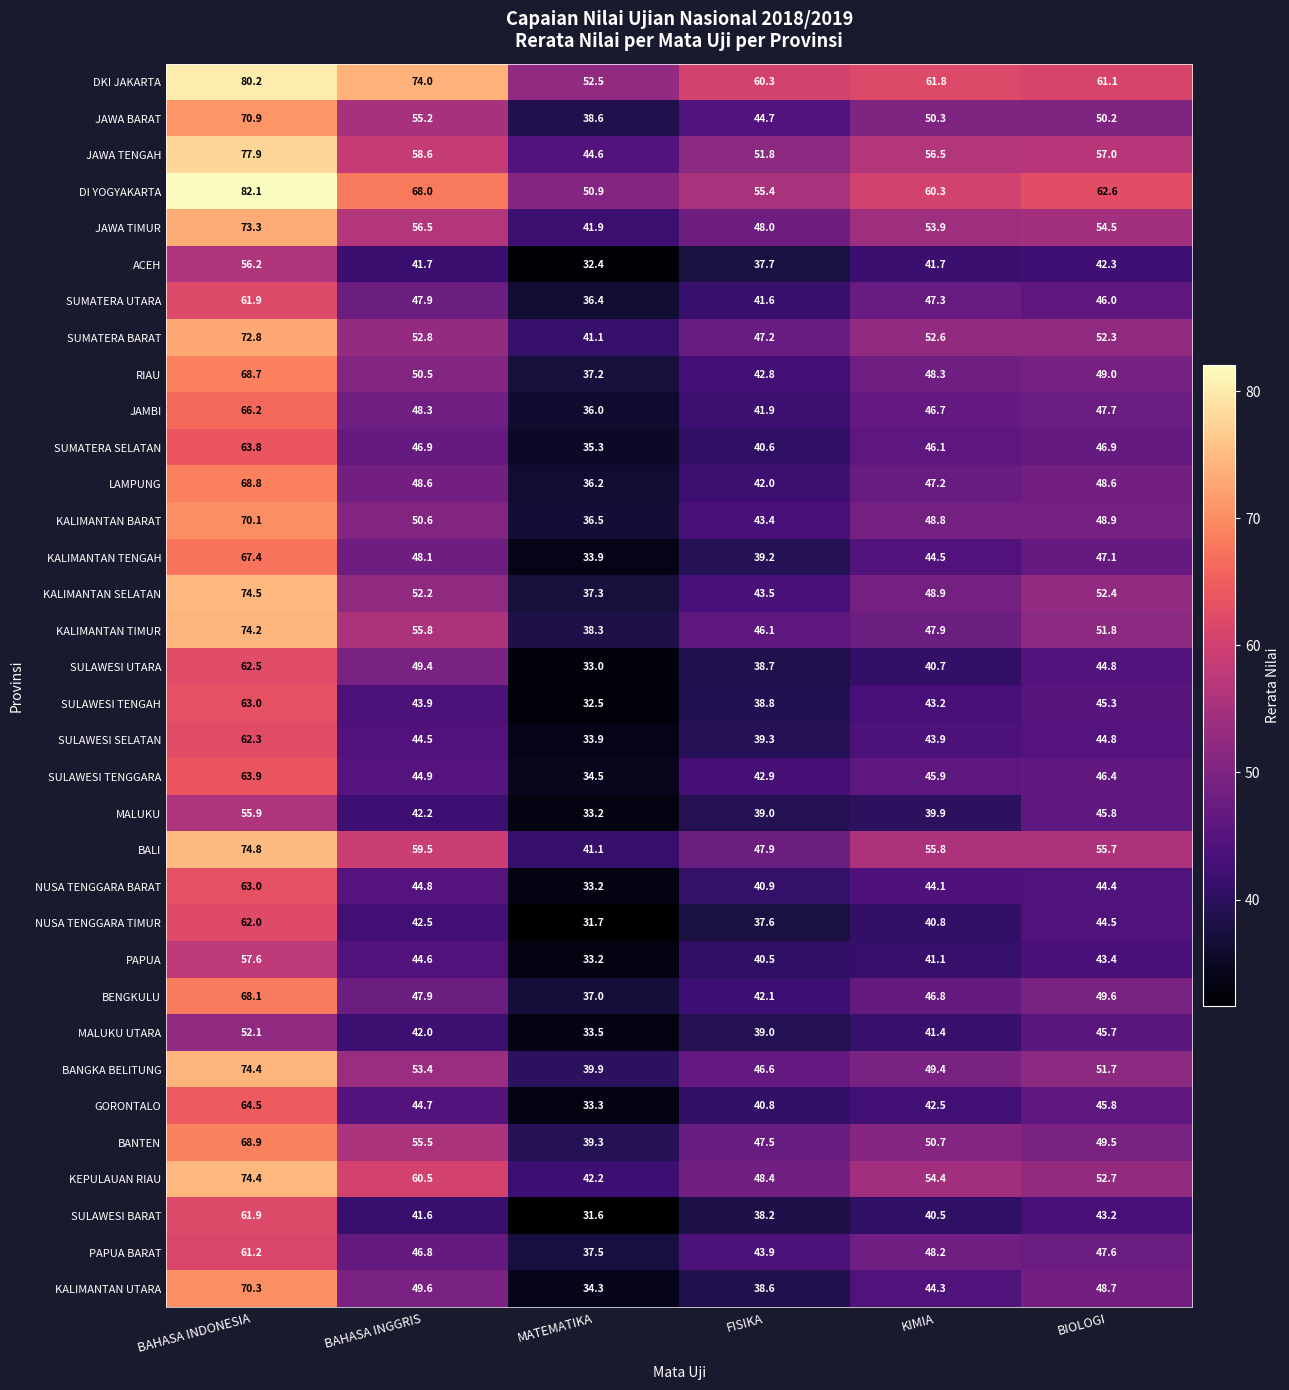

What is the maximum value shown in the chart?

82.1